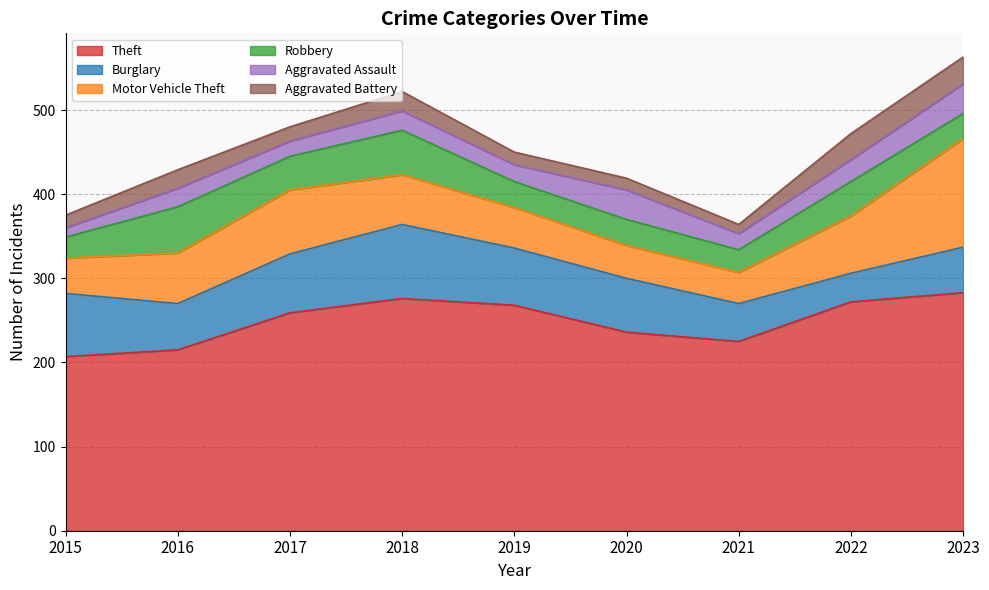

Reading left to right, list all the values displayed in this chart.

Theft: 2015=207	2016=215	2017=259	2018=276	2019=268	2020=236	2021=225	2022=272	2023=283
Burglary: 2015=75	2016=55	2017=70	2018=88	2019=68	2020=64	2021=45	2022=34	2023=54
Motor Vehicle Theft: 2015=42	2016=60	2017=76	2018=59	2019=48	2020=39	2021=37	2022=68	2023=129
Robbery: 2015=25	2016=55	2017=40	2018=53	2019=31	2020=31	2021=27	2022=41	2023=30
Aggravated Assault: 2015=11	2016=22	2017=18	2018=23	2019=20	2020=35	2021=19	2022=26	2023=35
Aggravated Battery: 2015=15	2016=22	2017=17	2018=23	2019=15	2020=14	2021=11	2022=31	2023=32